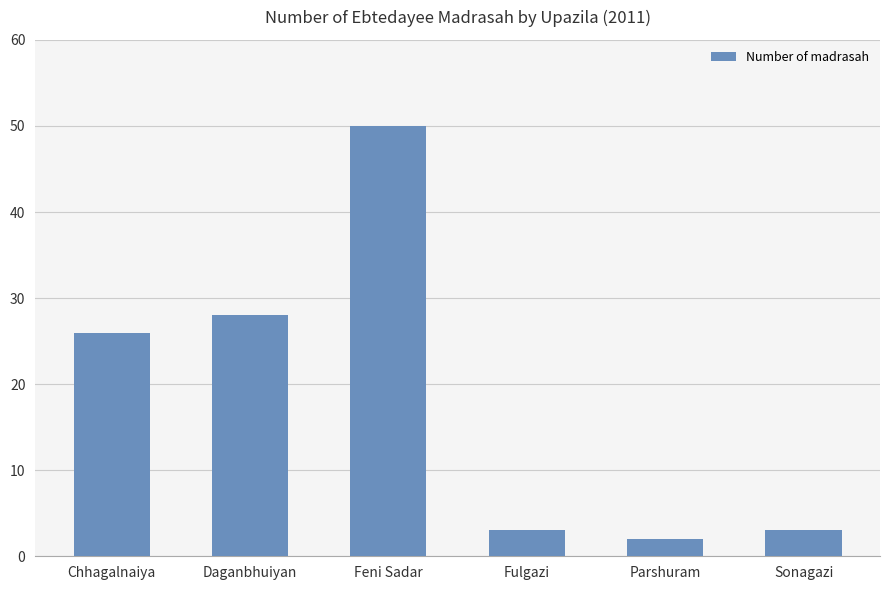

What is the difference between the second highest and minimum values?

26